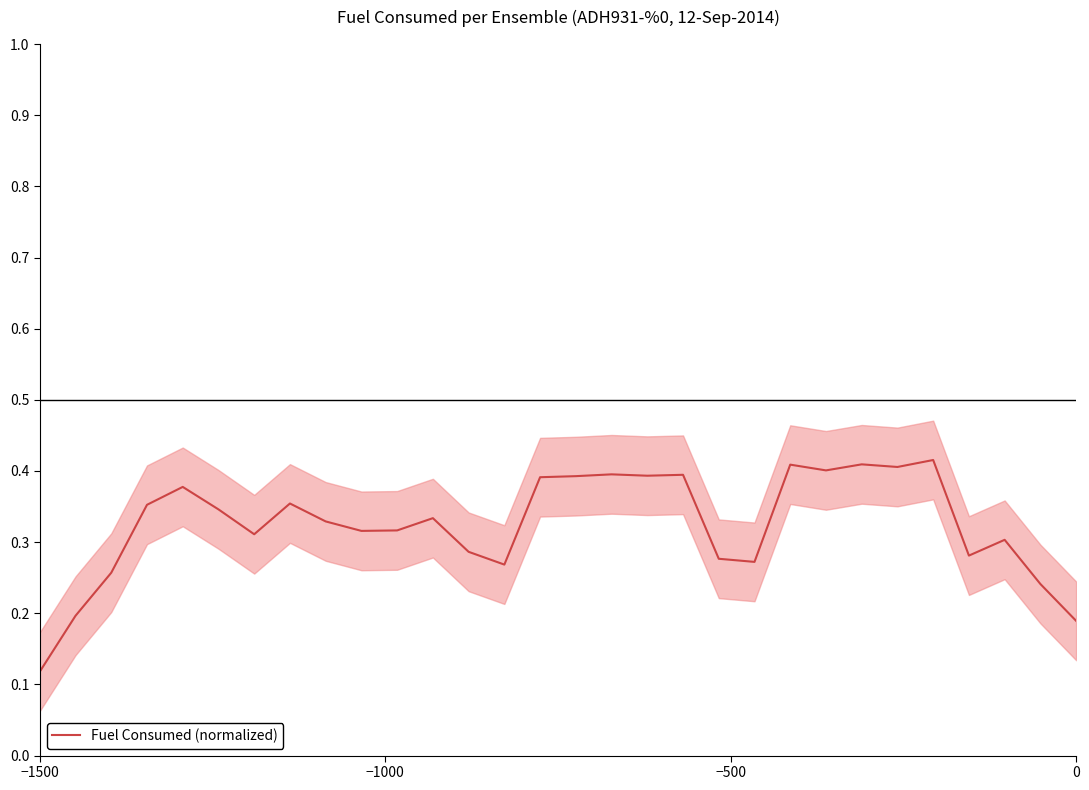

Where is Fuel Consumed (normalized) nearest to the value 0?

−1500